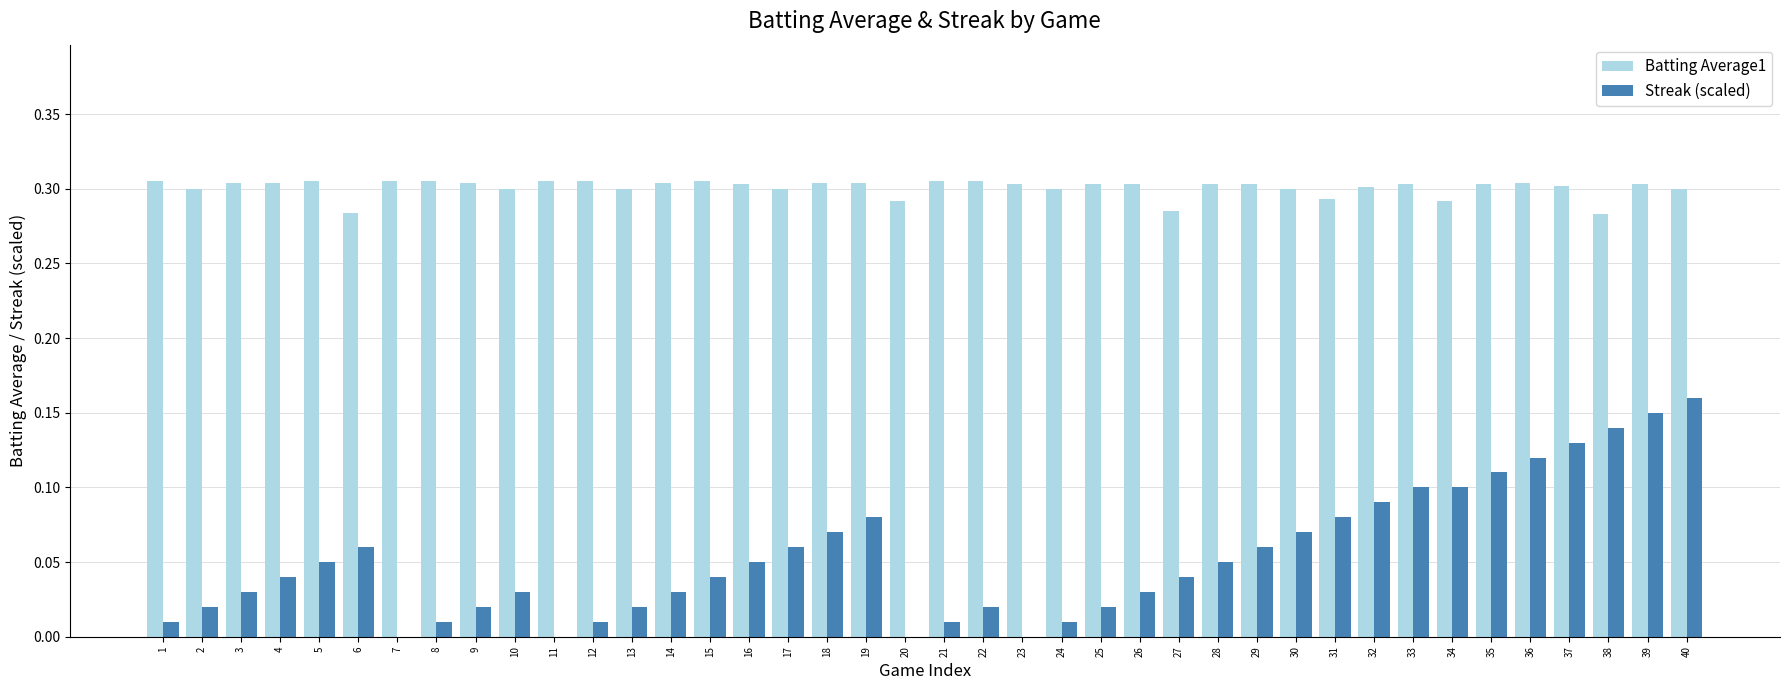

Which category has the highest value in the Streak (scaled) series?

40